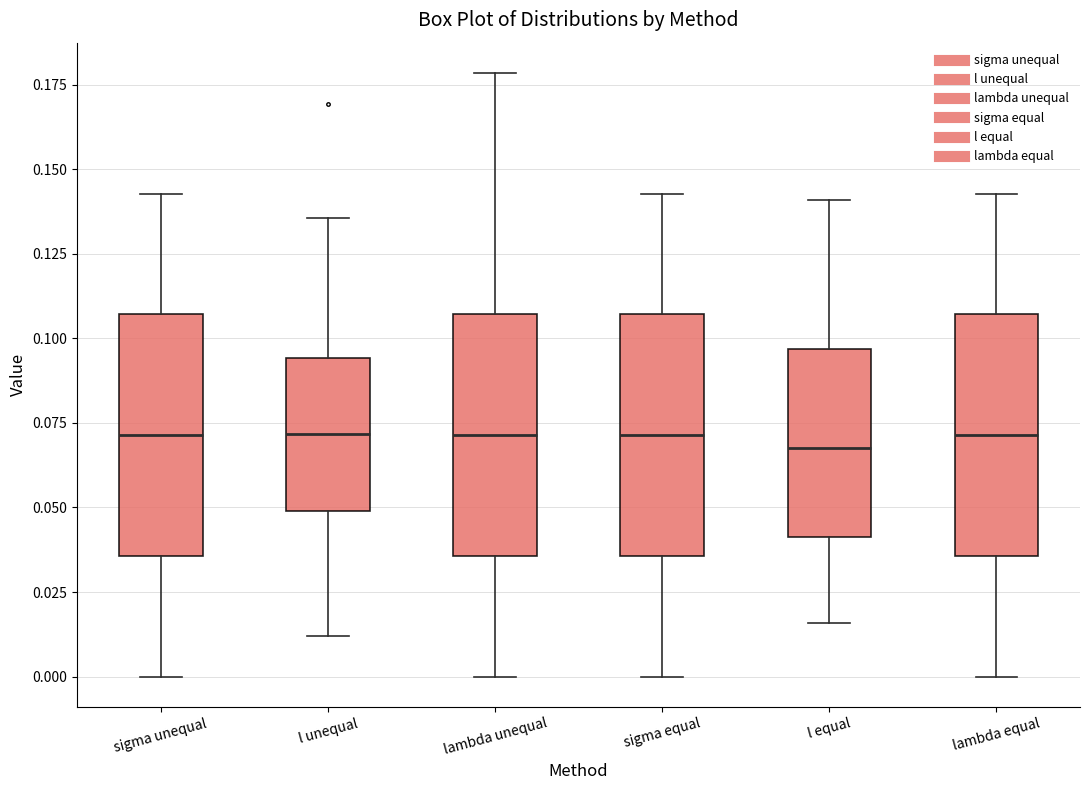

Reading left to right, read every box against the y-axis: the position of its median line, the range the box covers, and the ends of its whiskers. The values are not printed on the chart, so give them approximately, as read against the axis.

sigma unequal: median 0.070, box 0.035 to 0.105, whiskers 0.000 to 0.145
l unequal: median 0.070, box 0.050 to 0.095, whiskers 0.010 to 0.135
lambda unequal: median 0.070, box 0.035 to 0.105, whiskers 0.000 to 0.180
sigma equal: median 0.070, box 0.035 to 0.105, whiskers 0.000 to 0.145
l equal: median 0.070, box 0.040 to 0.095, whiskers 0.015 to 0.140
lambda equal: median 0.070, box 0.035 to 0.105, whiskers 0.000 to 0.145